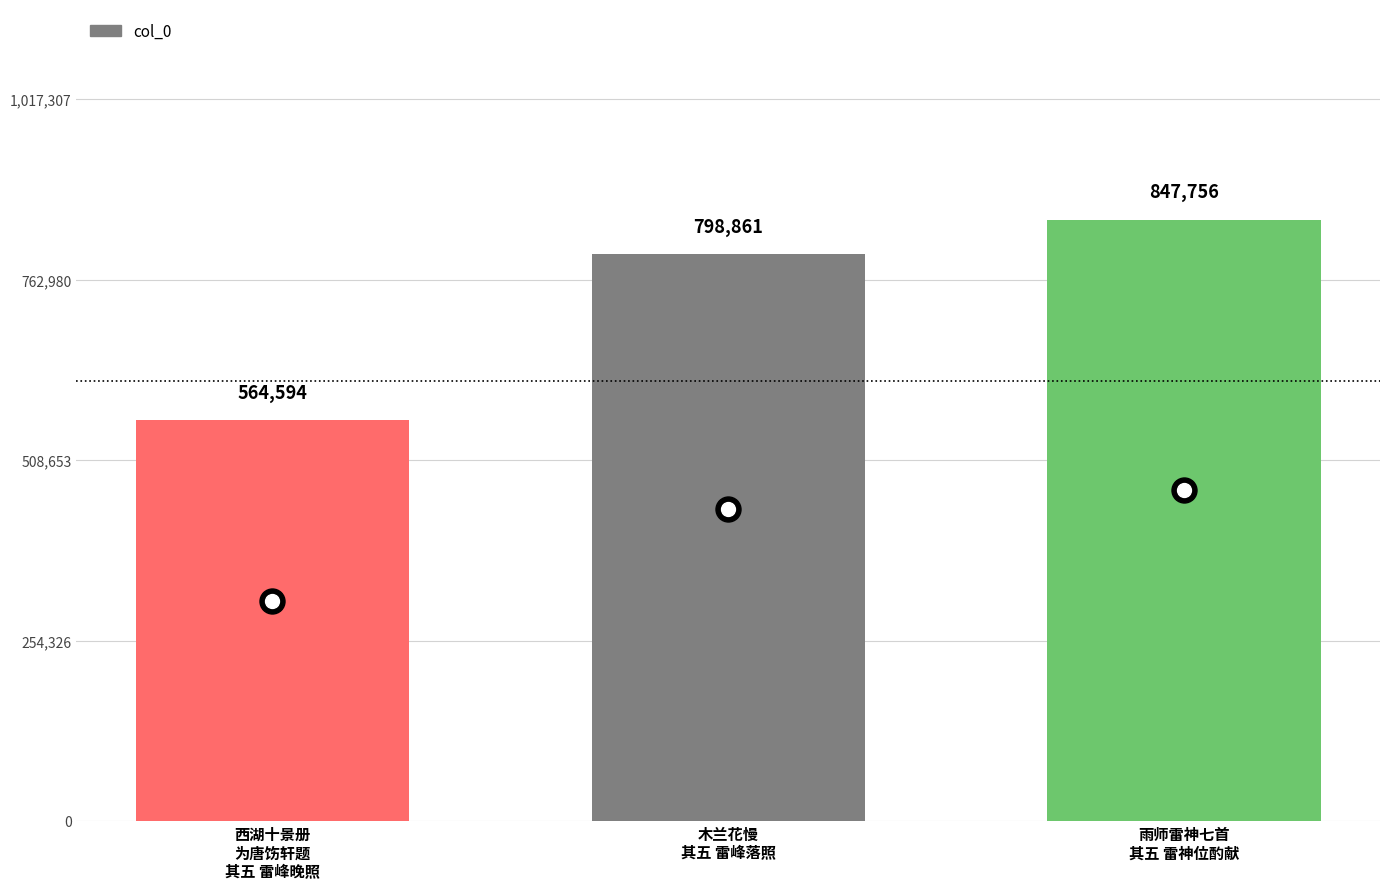

Rank the categories by value from highest to lowest.

雨师雷神七首
其五 雷神位酌献, 木兰花慢
其五 雷峰落照, 西湖十景册
为唐饬轩题
其五 雷峰晚照